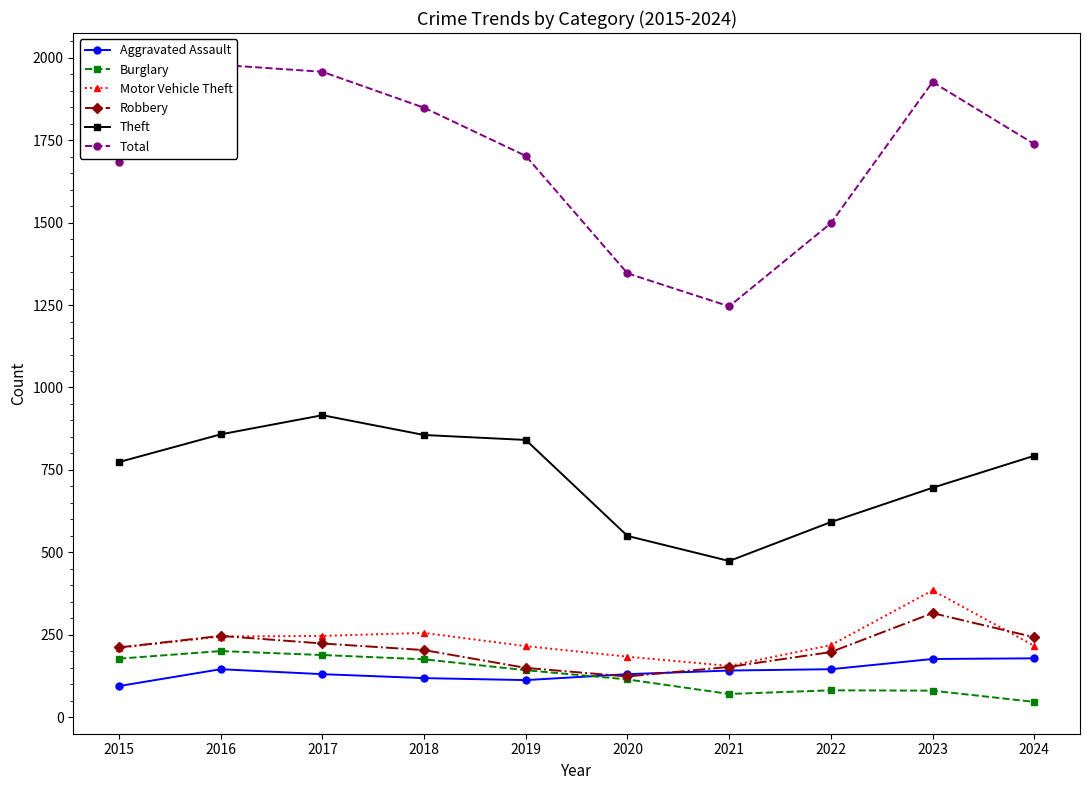

What is the average value of the Motor Vehicle Theft series?

234